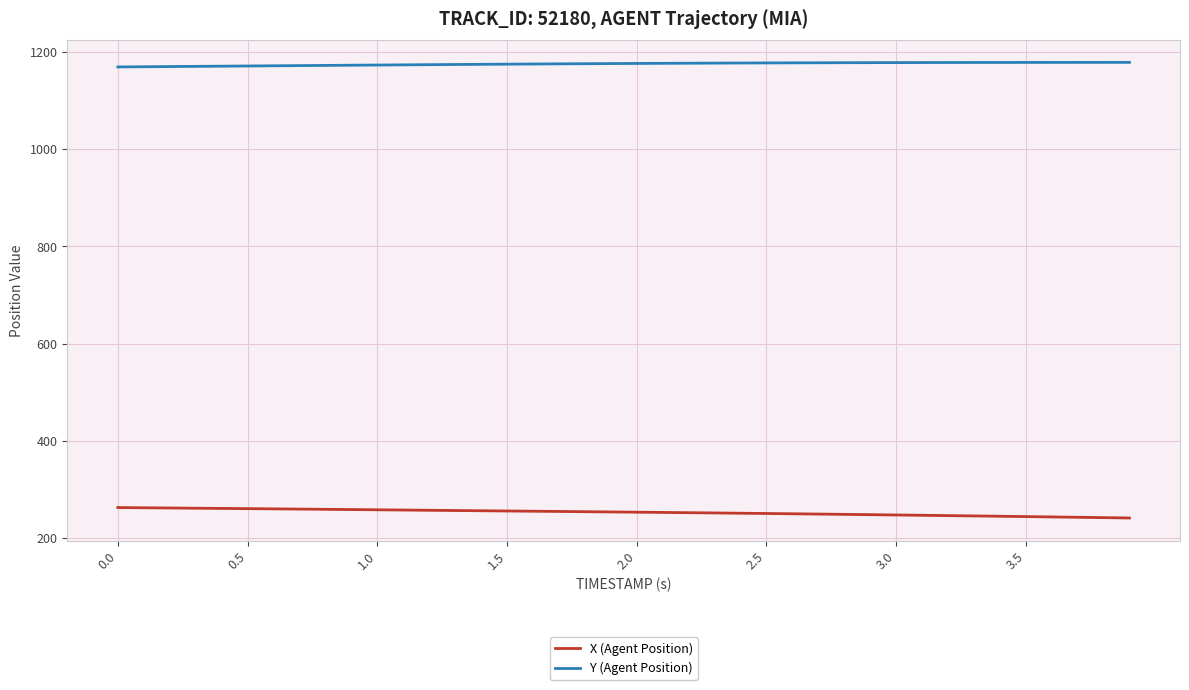

Does the chart have visible grid lines?

Yes